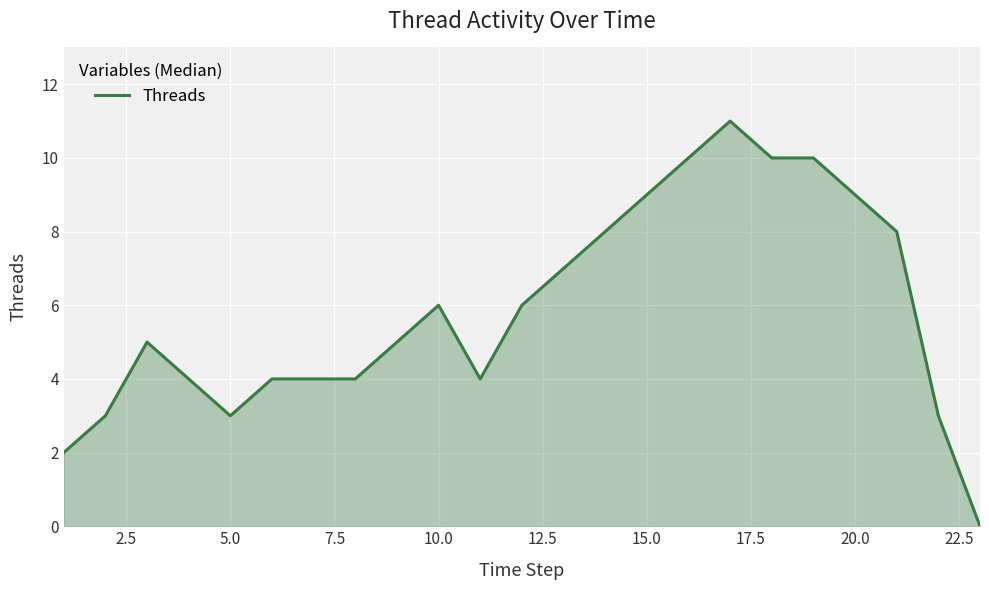

What is the maximum value shown in the chart?

11